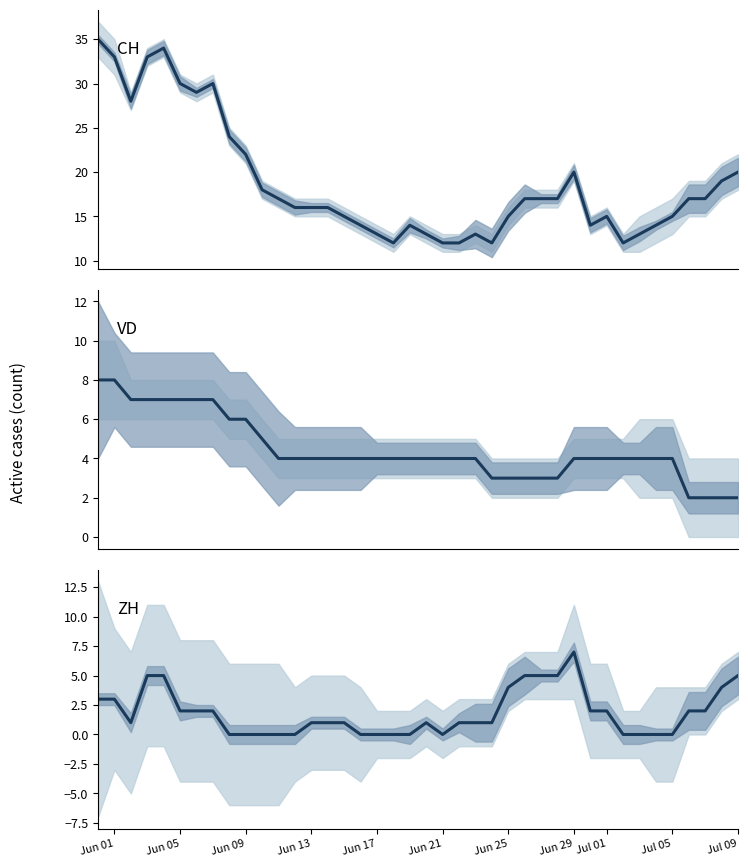

True or false: ZH and VD cross at least once.

True